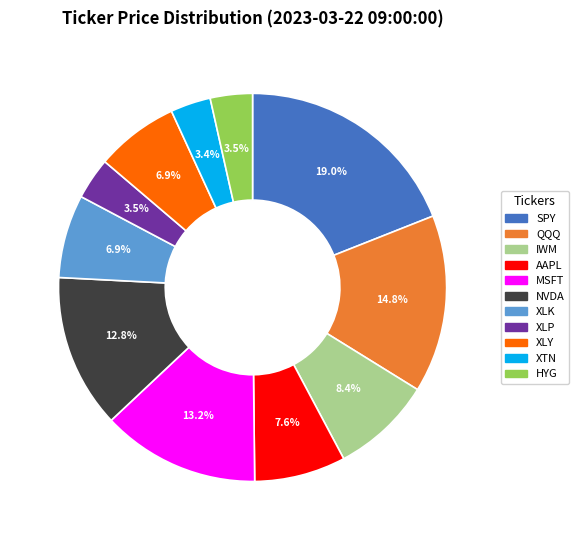

Does XLY represent more than half of the total?

No